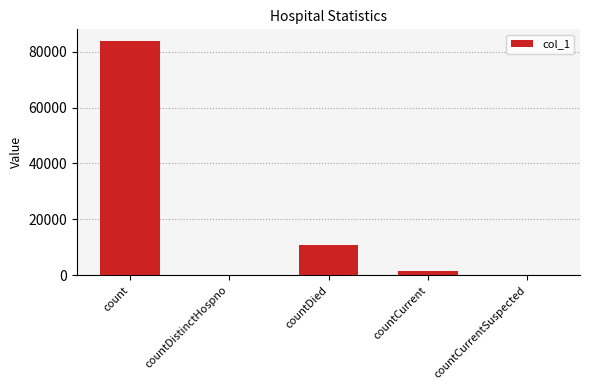

At which label is the value closest to 41886?

countDied